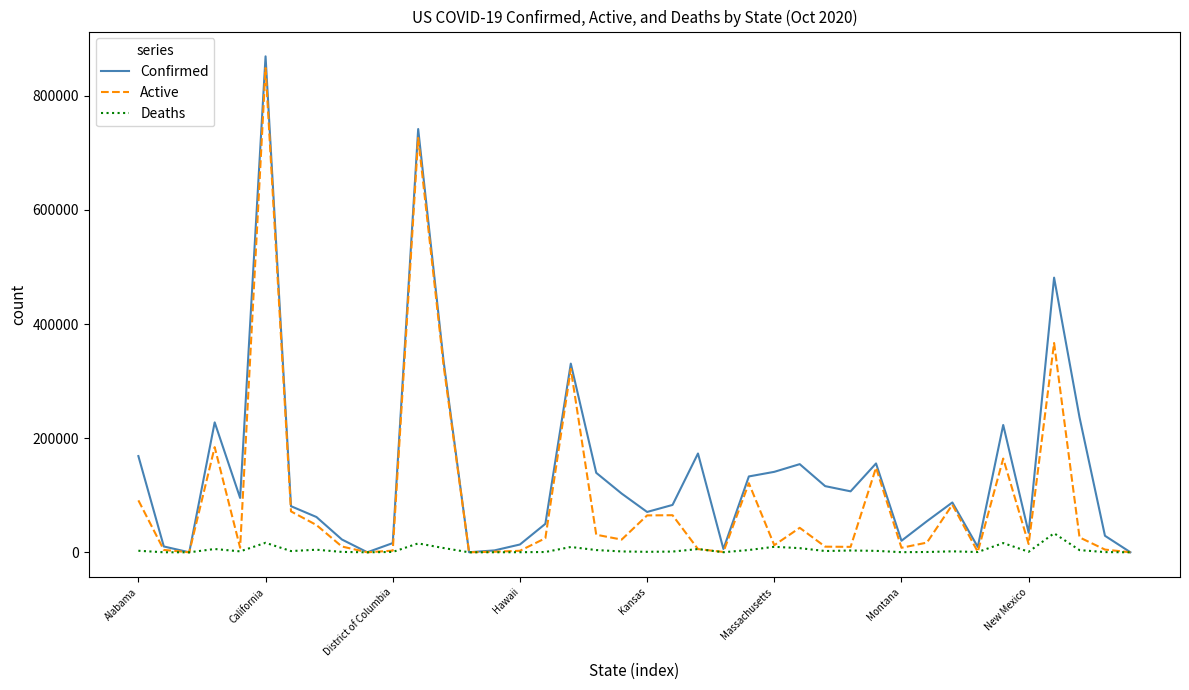

Which series has the widest spread of values?

Confirmed